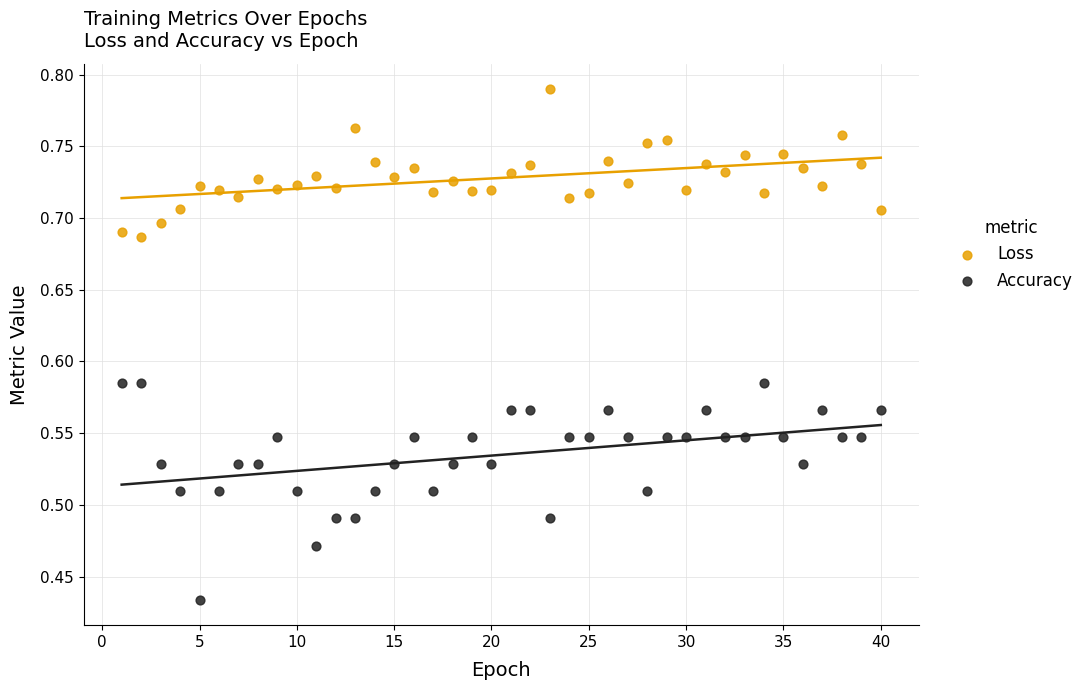

Which series reaches the minimum Y coordinate?

Accuracy